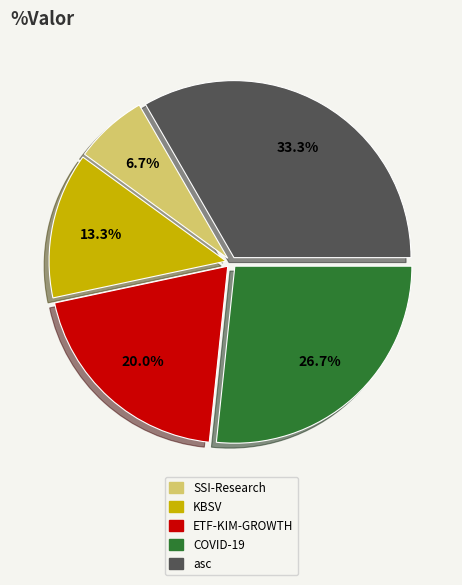

What percentage is the SSI-Research slice, to the nearest percent?

7%